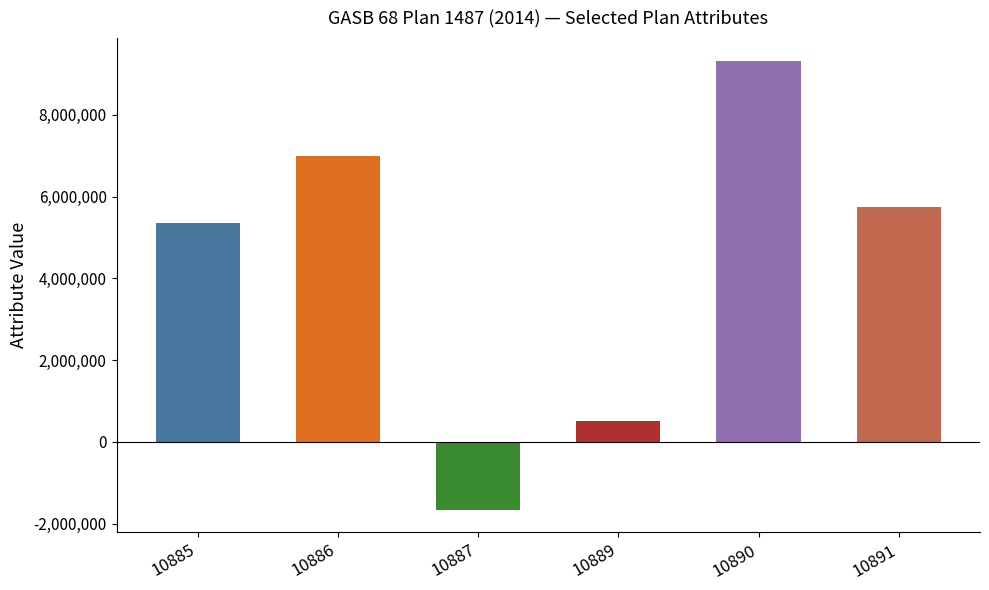

What is the value of the 1st bar from the left?

5349000